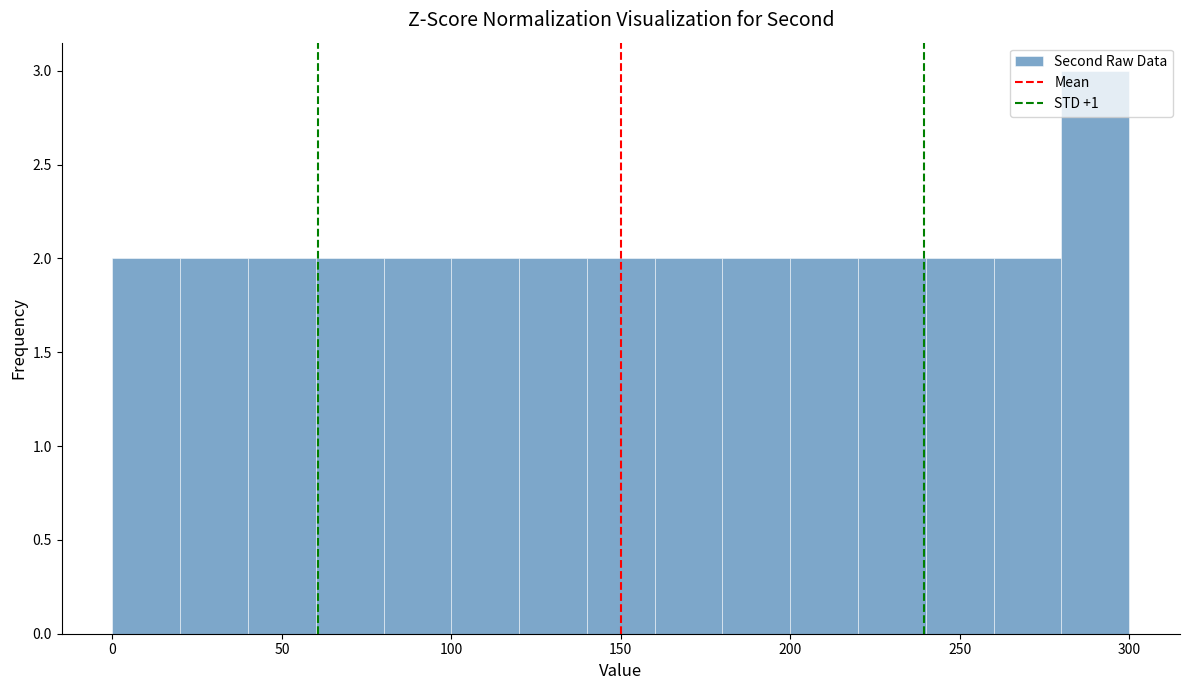

Which range on the x-axis has the tallest bar?

280 to 300